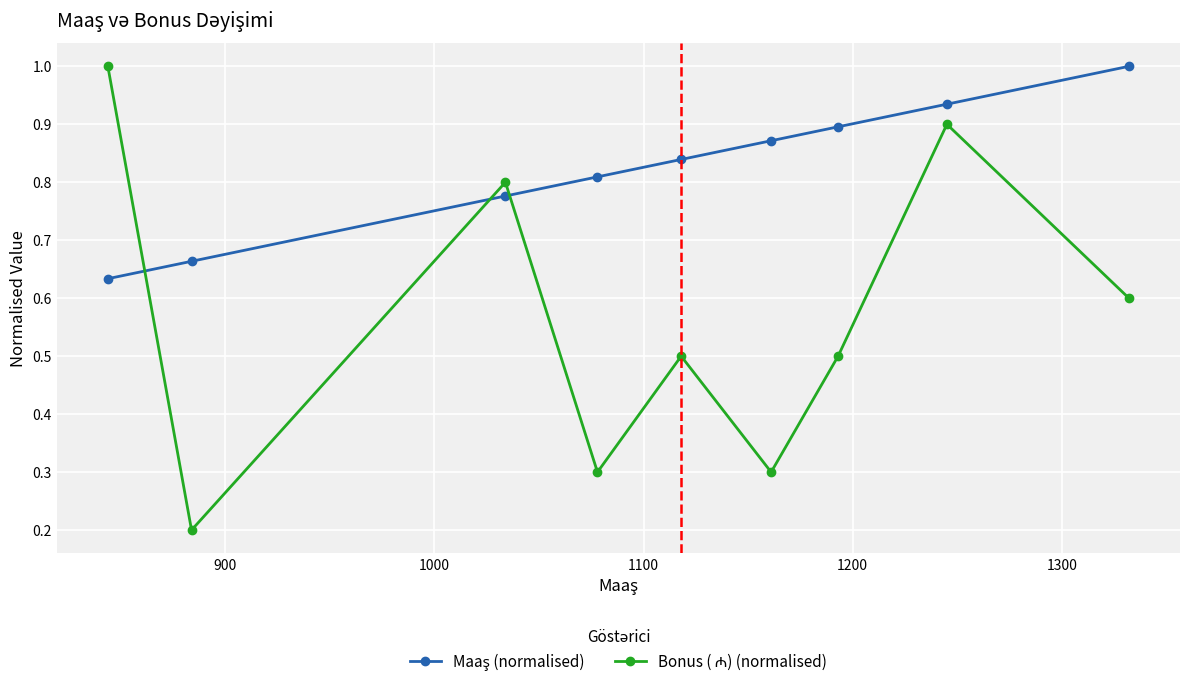

Does the chart display data point markers on the line(s)?

Yes